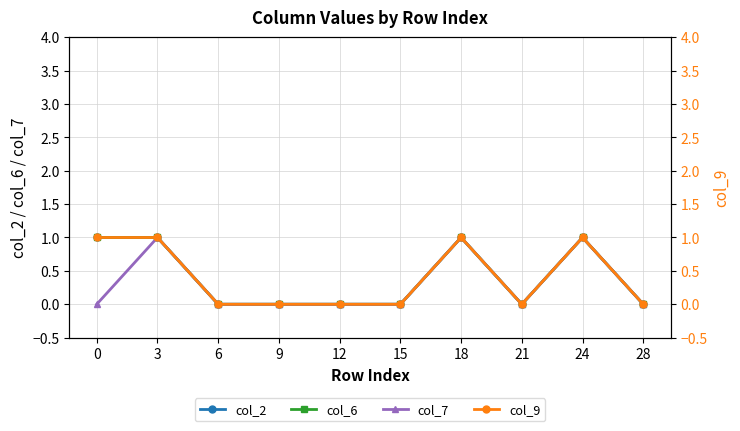

At which category does col_9 reach its first local peak?

18